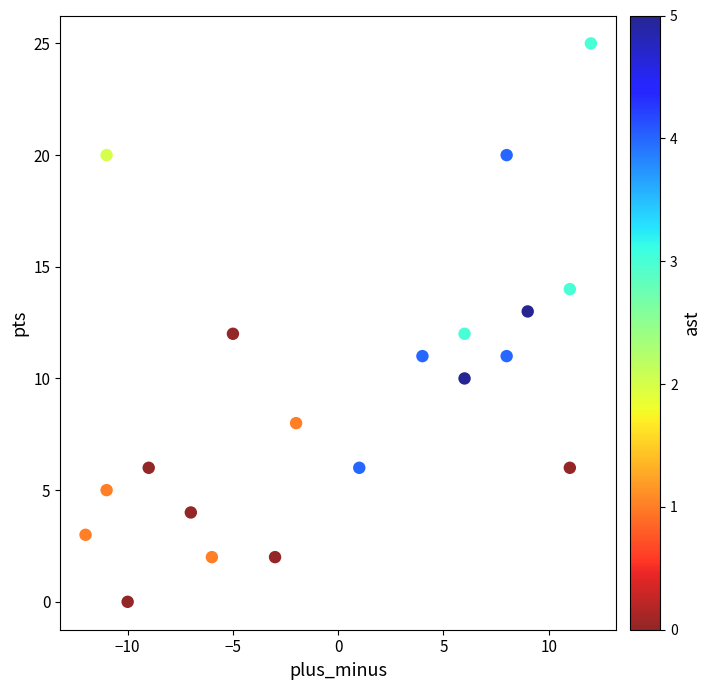

What is the range of X values (max minus min)?

24